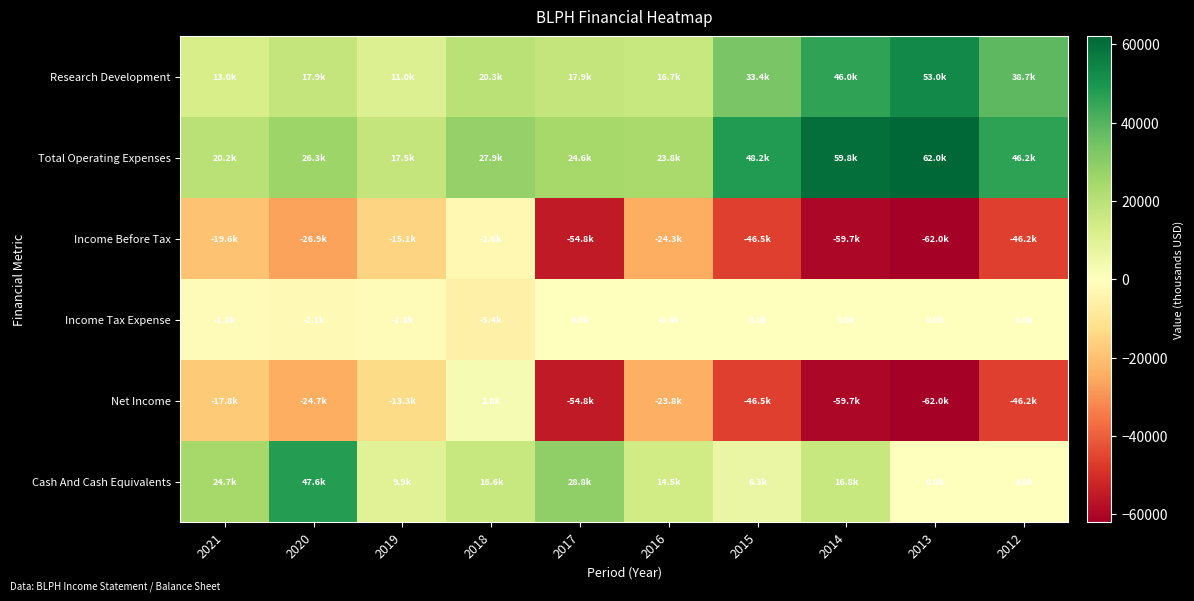

Which category has the lowest value across all series?

2013